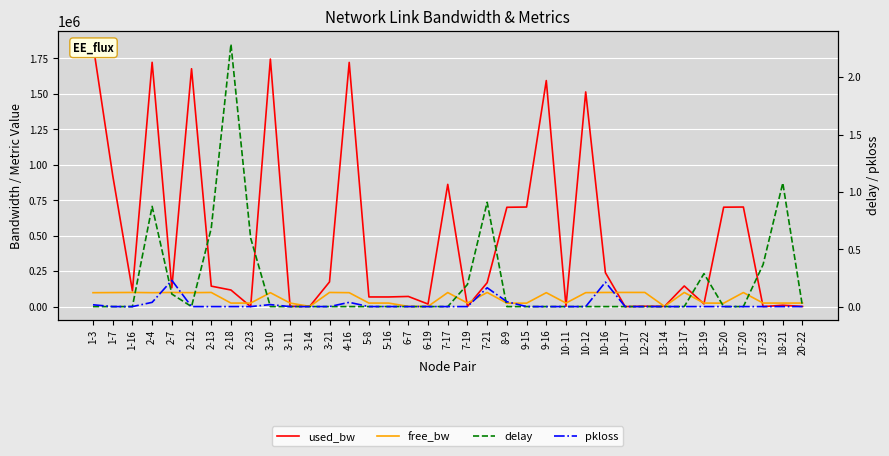

Between 17-23 and 3-11, which is larger?

3-11